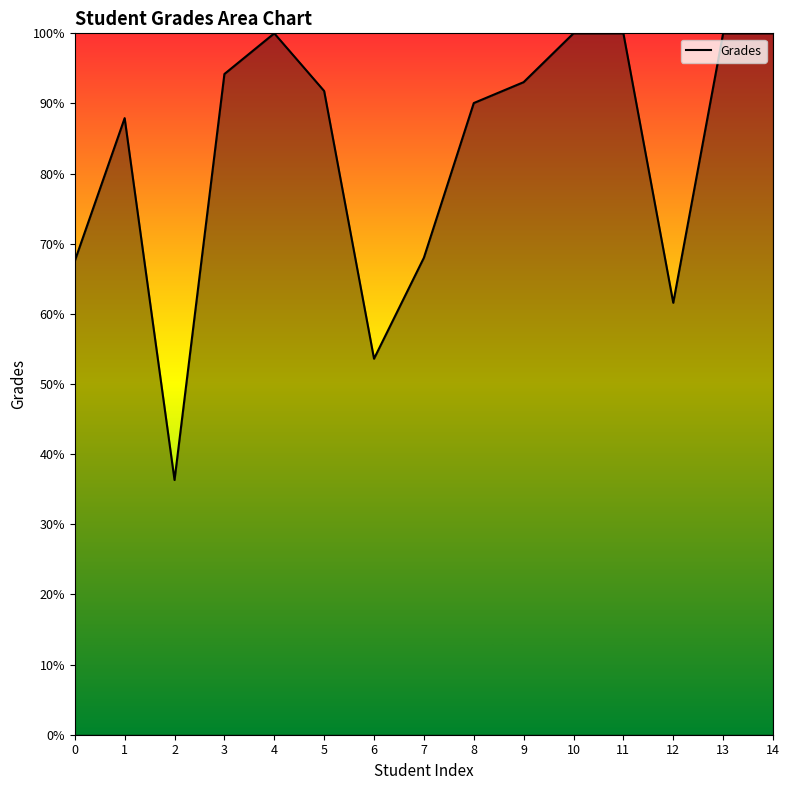

Between 7 and 4, which is larger?

4